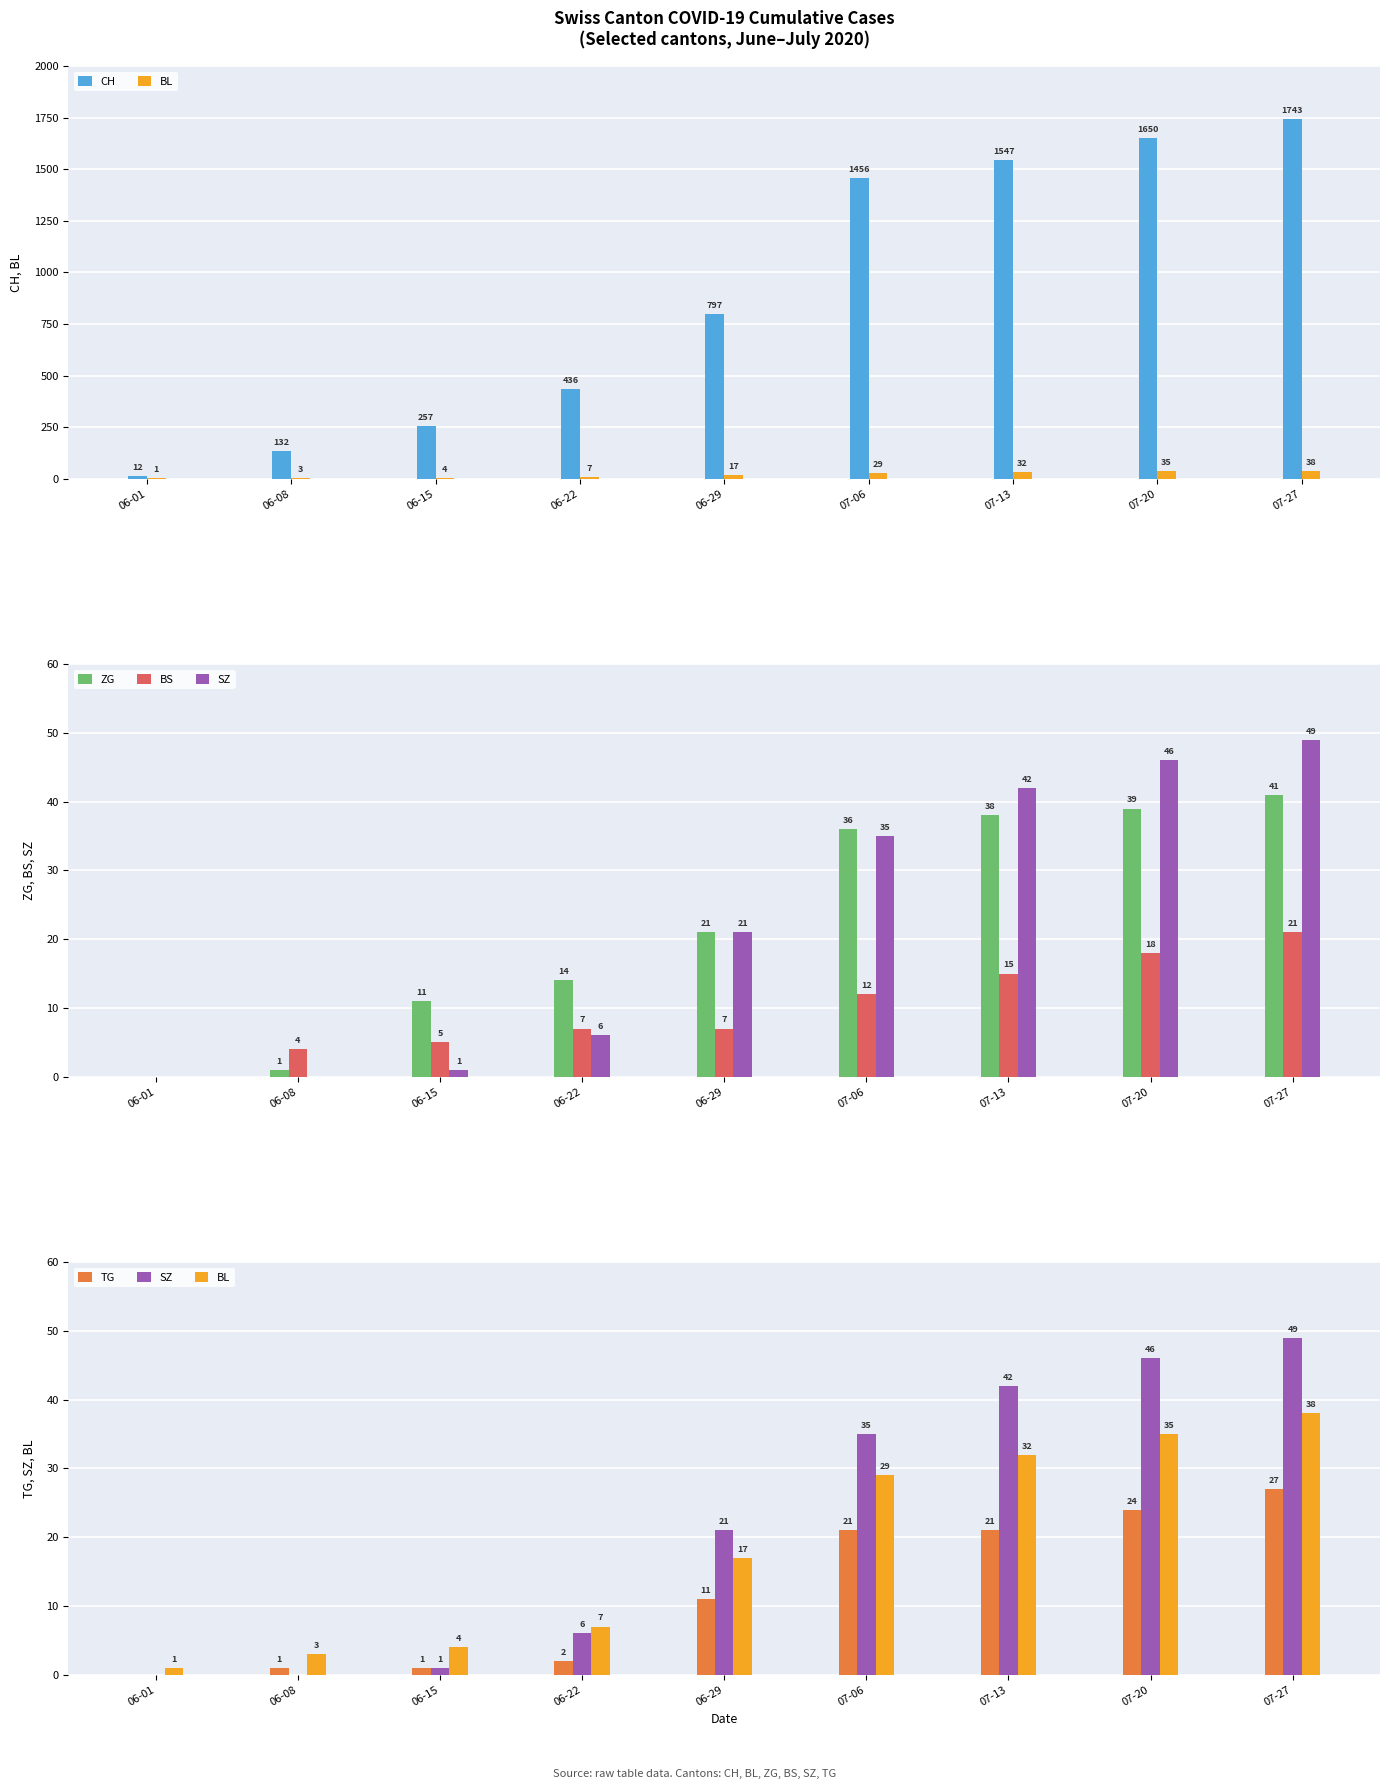

Which series has the largest total across all categories?

CH